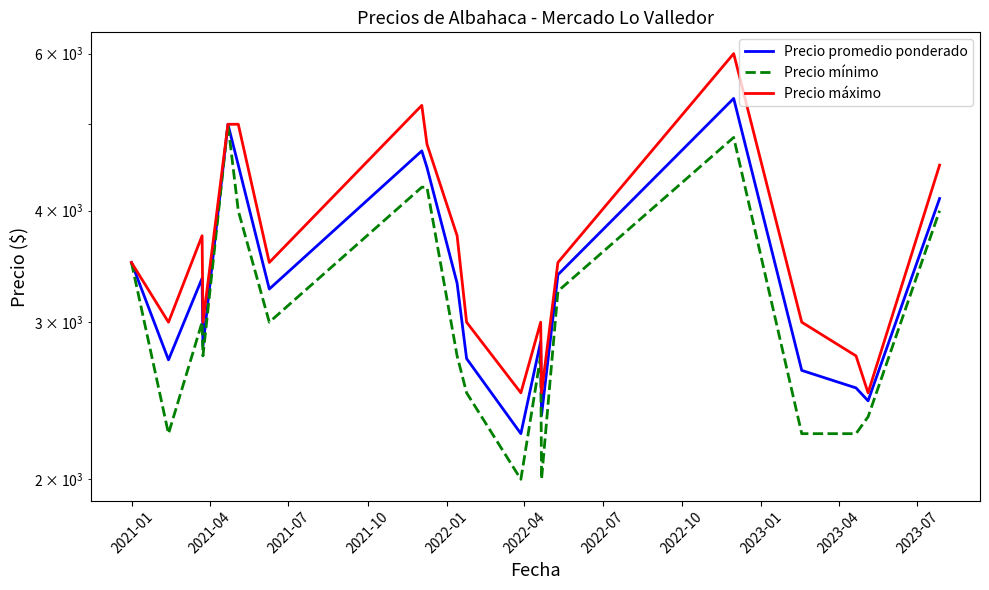

Rank the series by their average value, from highest to lowest.

Precio máximo, Precio promedio ponderado, Precio mínimo